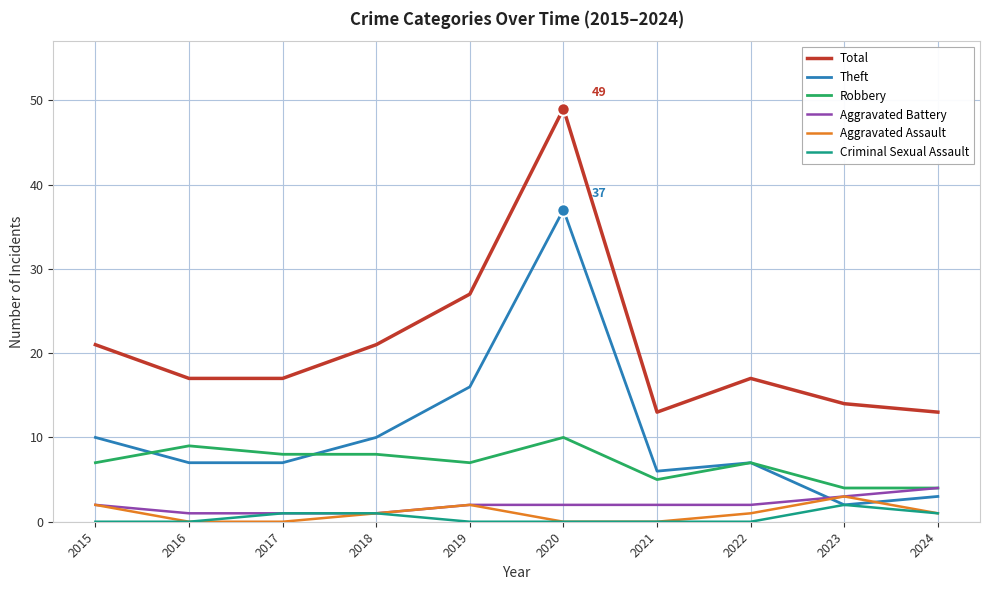

Count the number of data series in this chart.

6